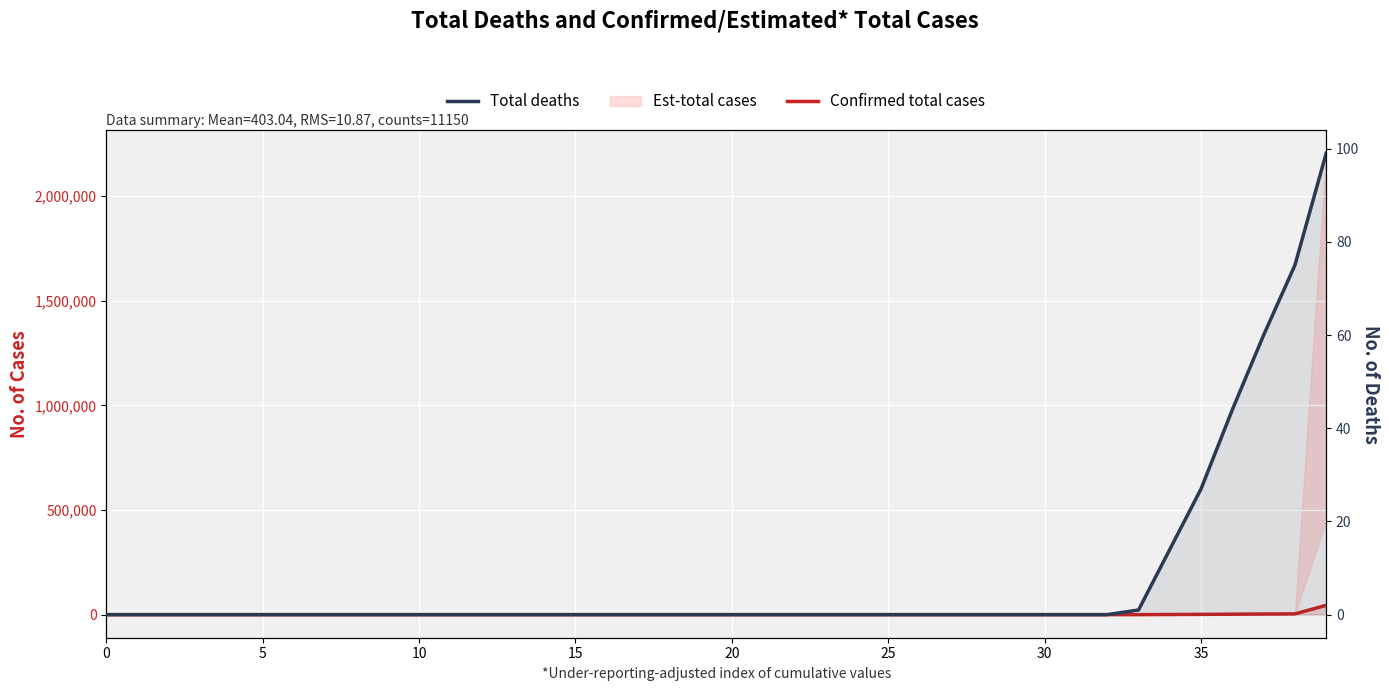

True or false: Confirmed total cases has more than 1 interior local peaks.

False